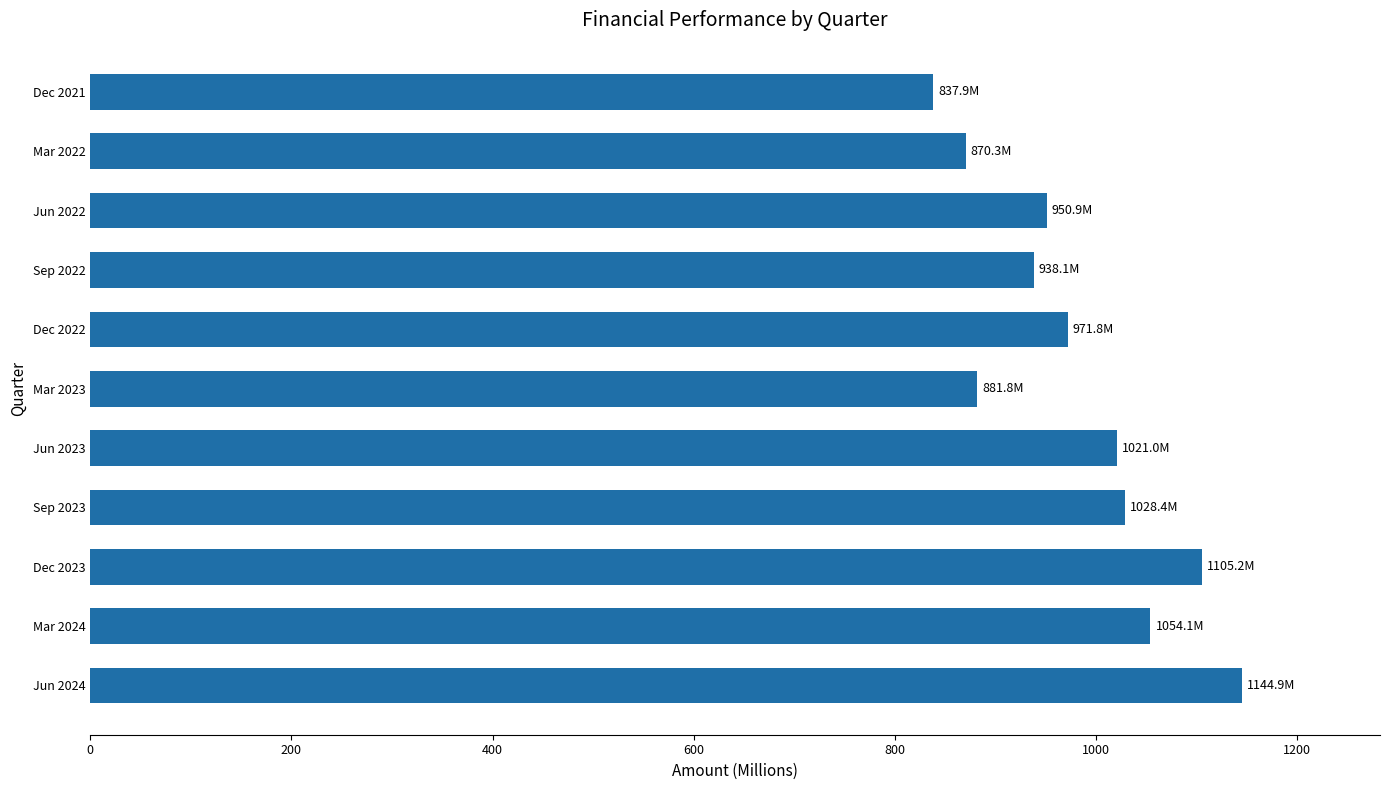

What is the sum of all values?

10804.5